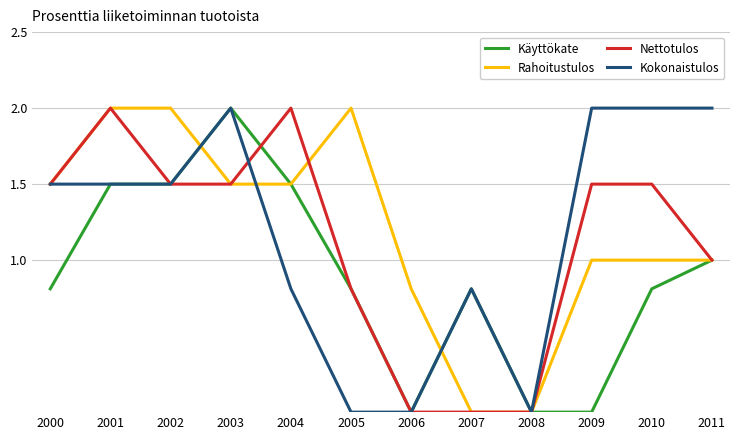

True or false: Käyttökate and Nettotulos intersect in this chart.

True